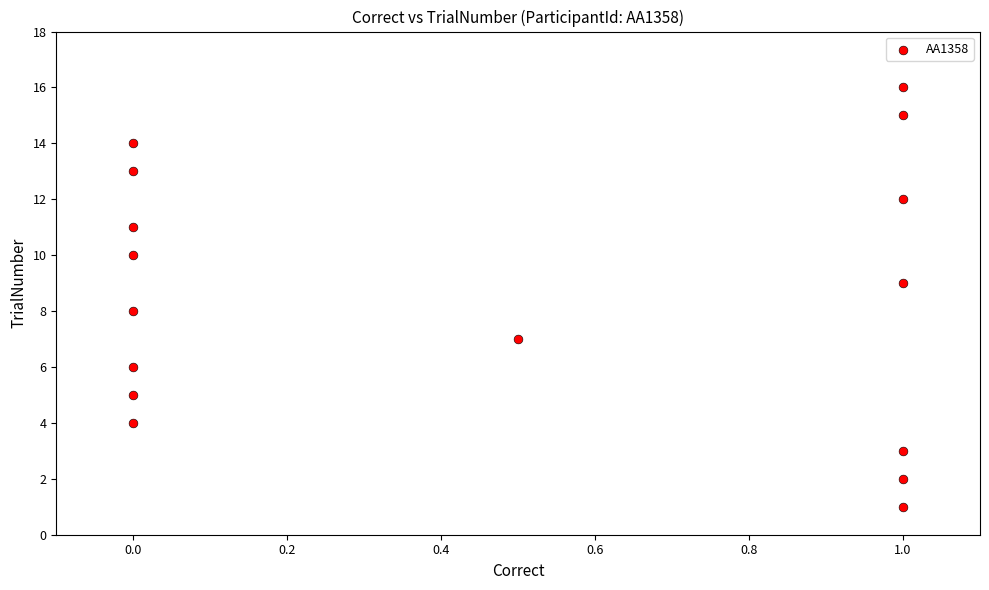

What is the range of Y values (max minus min)?

15